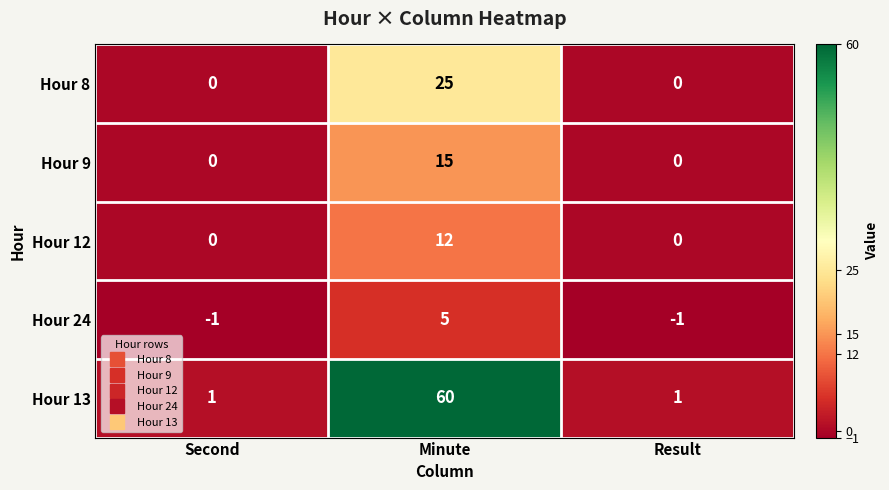

How many values in Hour 9 are above zero?

1